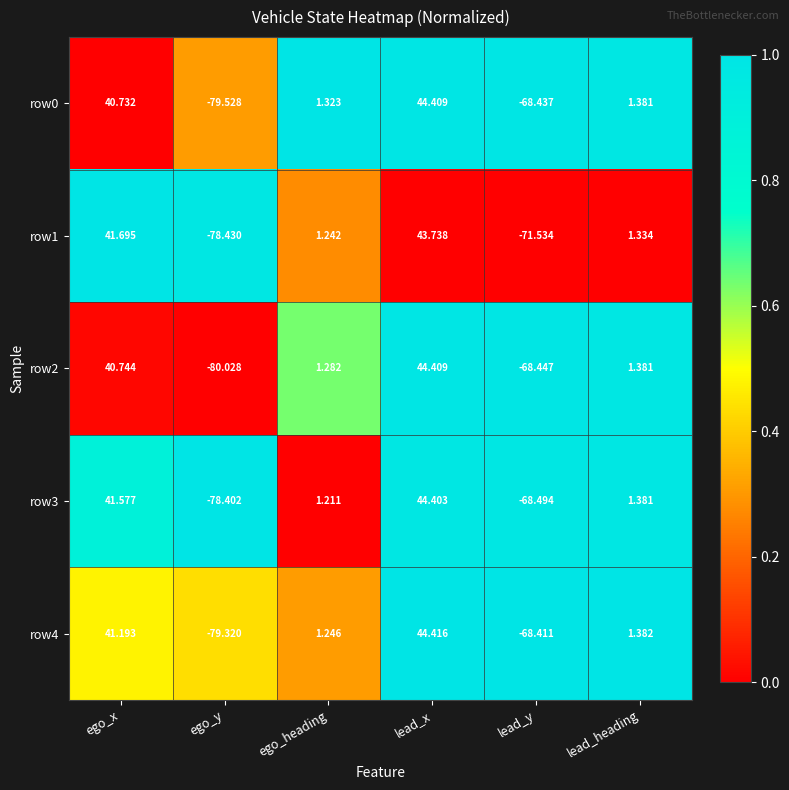

Which series has the largest total across all categories?

row3